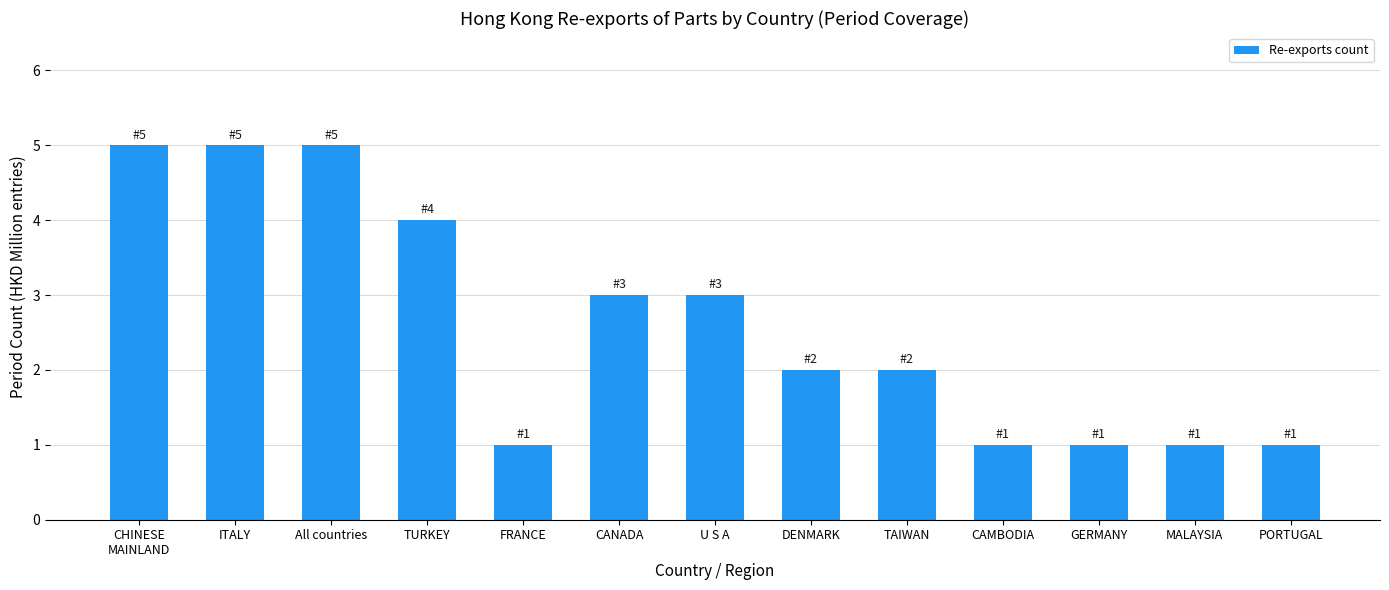

How many data points does each series have?

13